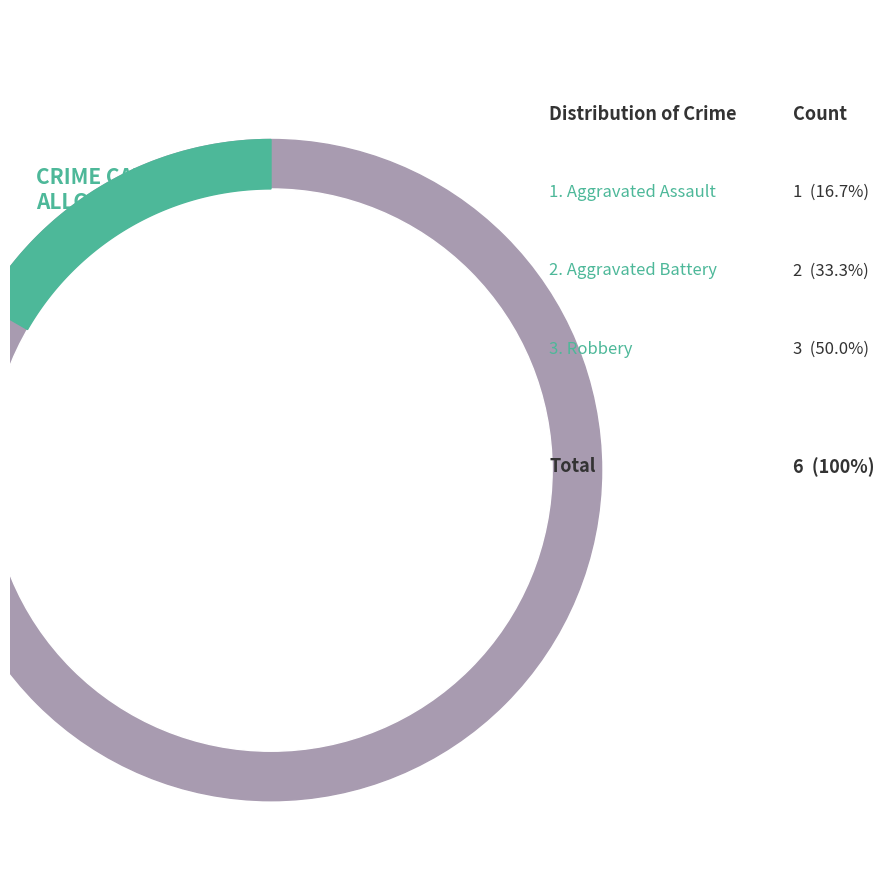

Which category has the biggest portion of the pie?

Robbery